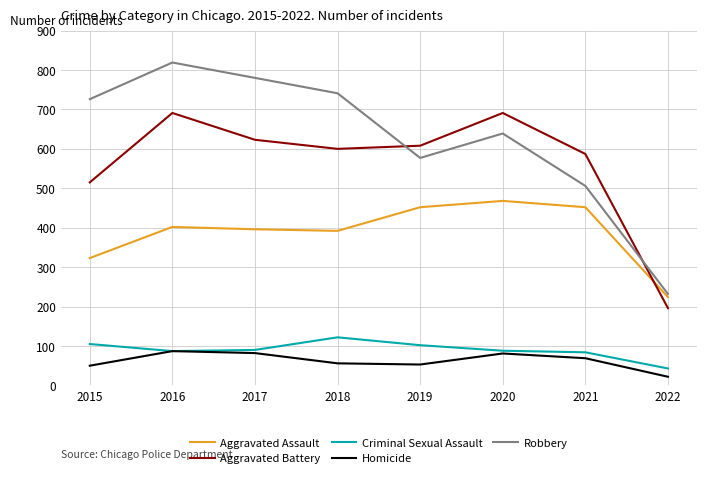

Where does the Aggravated Battery series first go above 608?

2016